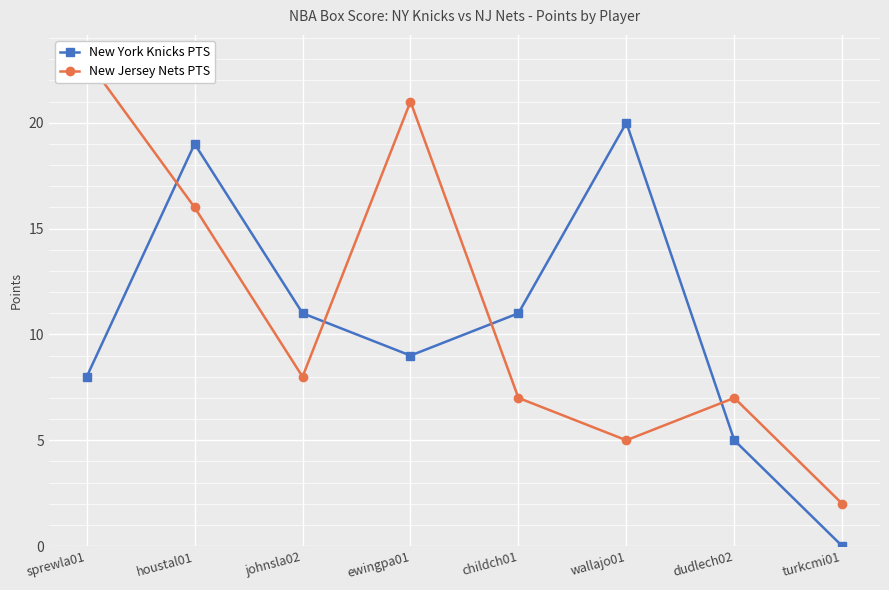

What are all the series names shown in the legend?

New York Knicks PTS, New Jersey Nets PTS